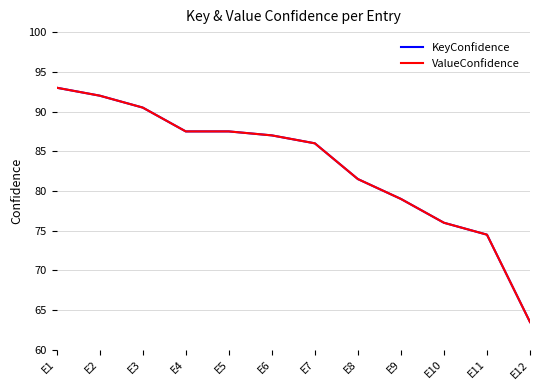

True or false: KeyConfidence and ValueConfidence cross at least once.

False